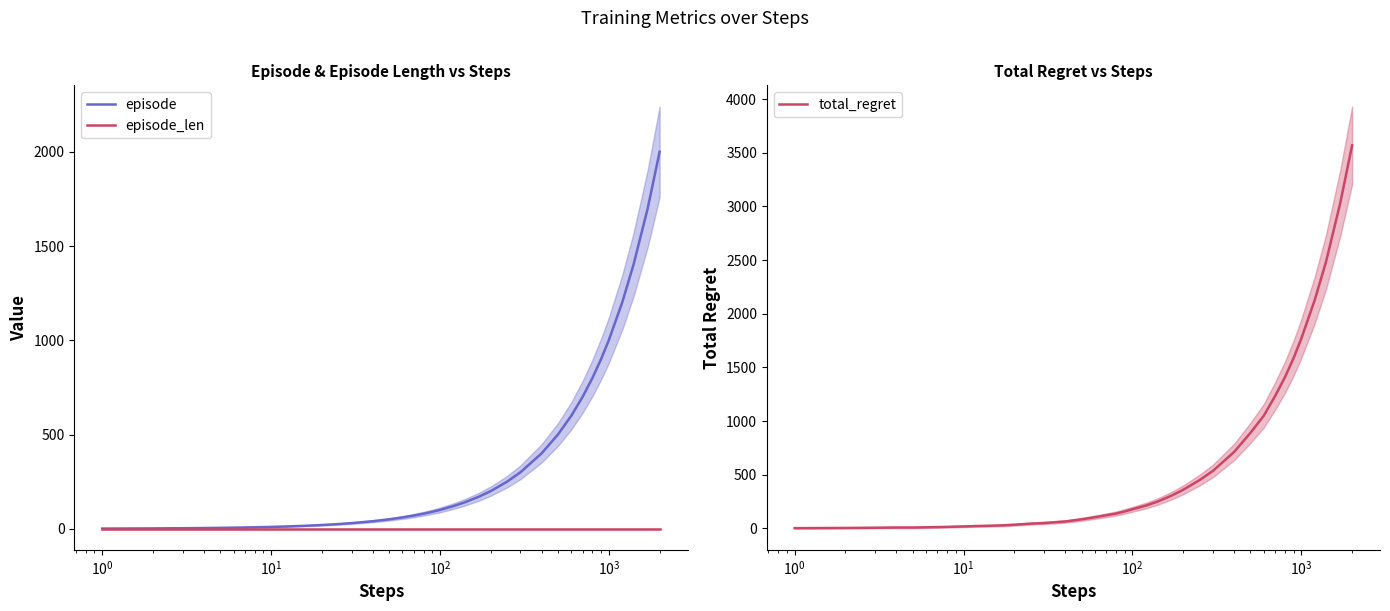

What is the maximum value for total_regret?

3570